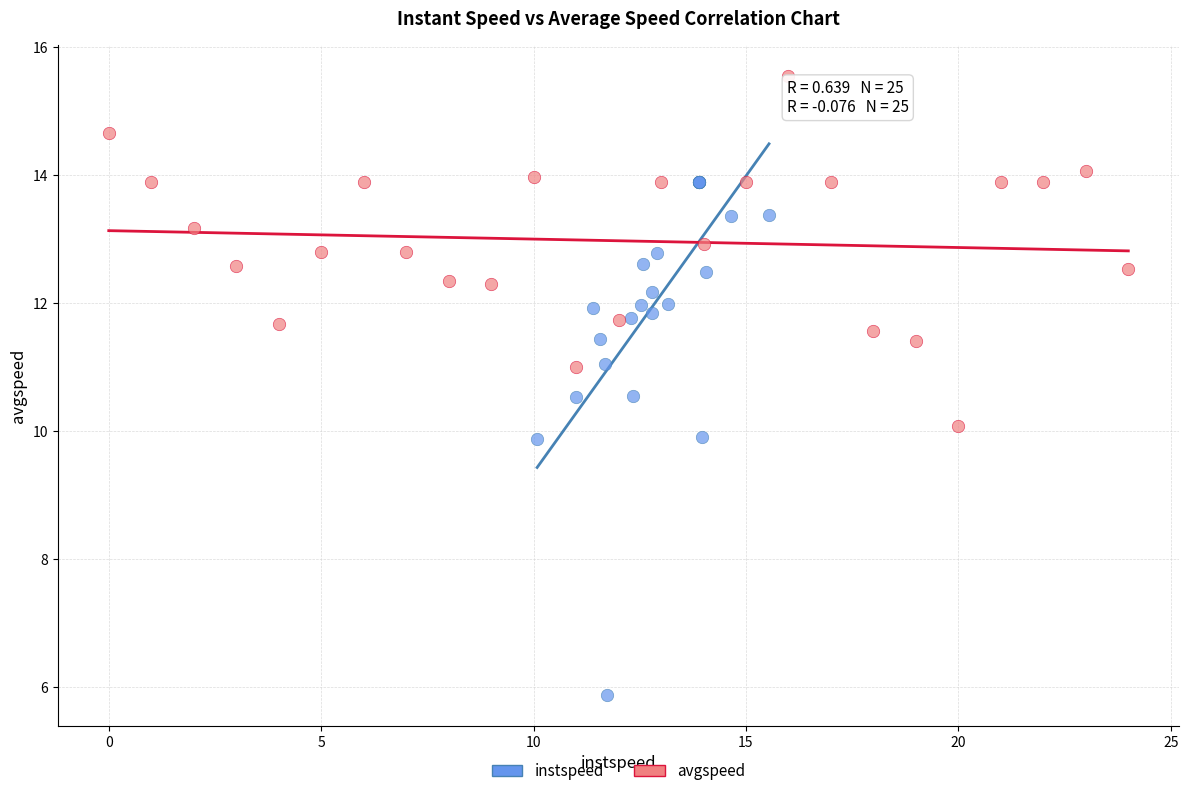

What are all the series names shown in the legend?

instspeed, avgspeed